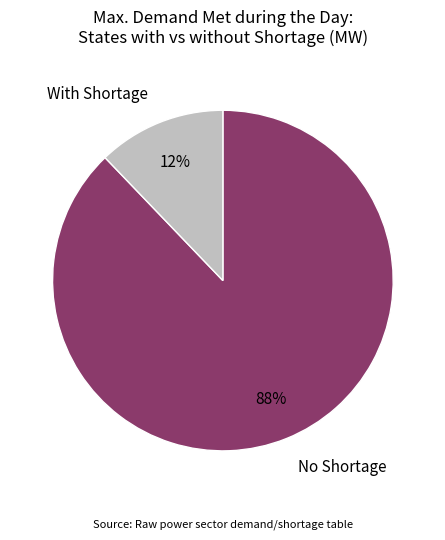

Is the sum of With Shortage and No Shortage greater than half?

Yes